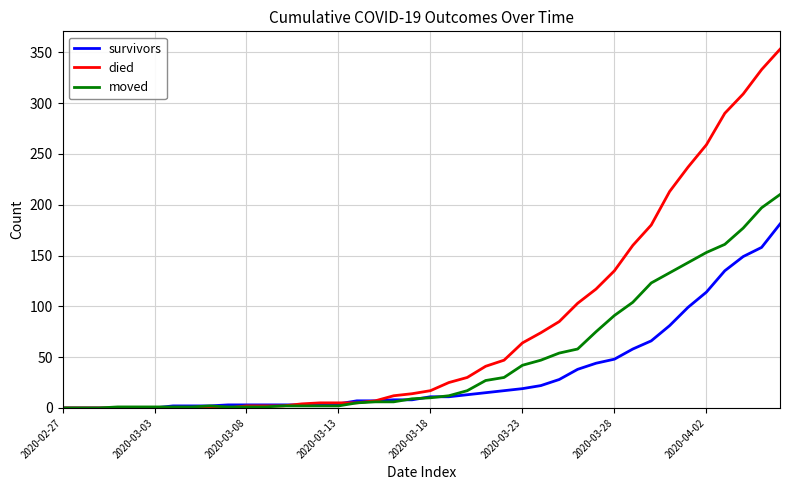

What is the maximum value for moved?

210